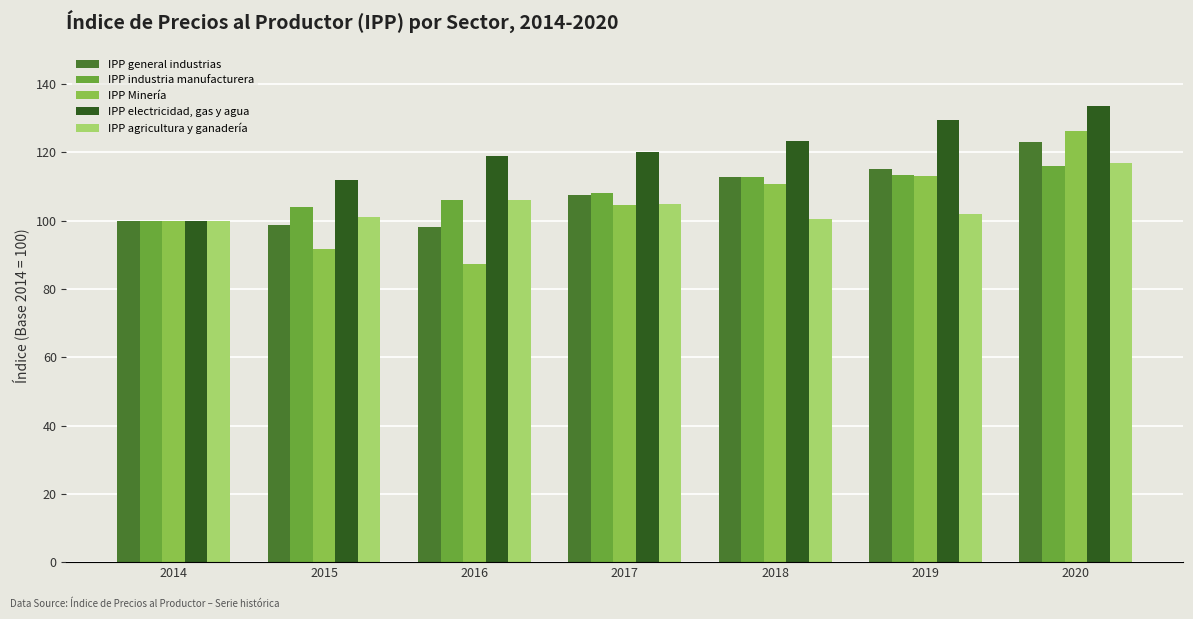

Are the bars grouped side by side (vs. stacked)?

Yes